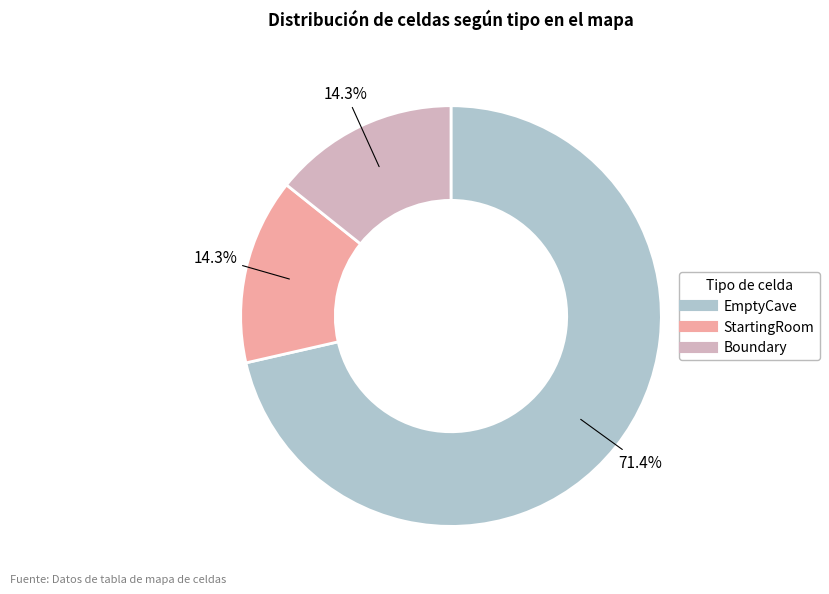

To the nearest percent, what portion does StartingRoom represent?

14%